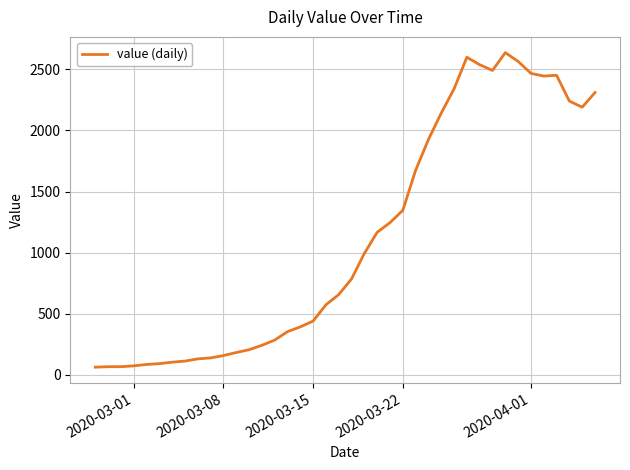

What is the smallest value displayed?

61